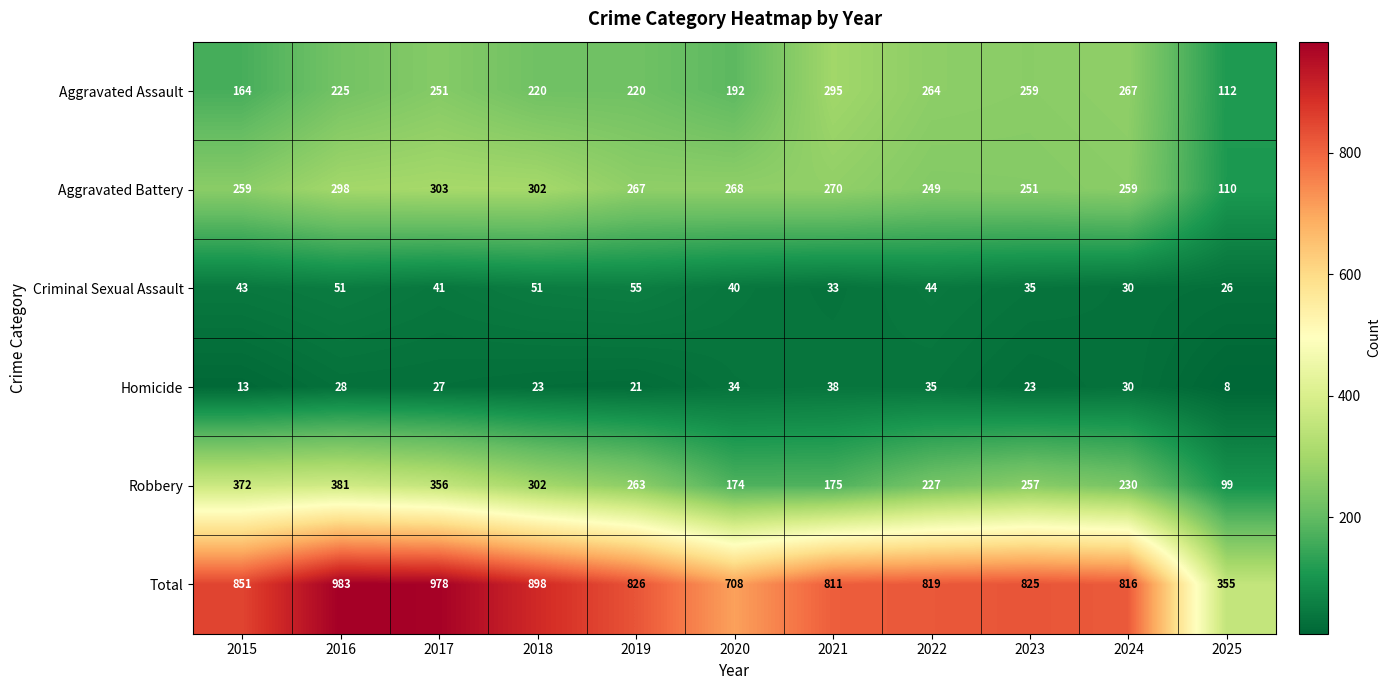

What is the difference between the highest and lowest values at 2015?

838